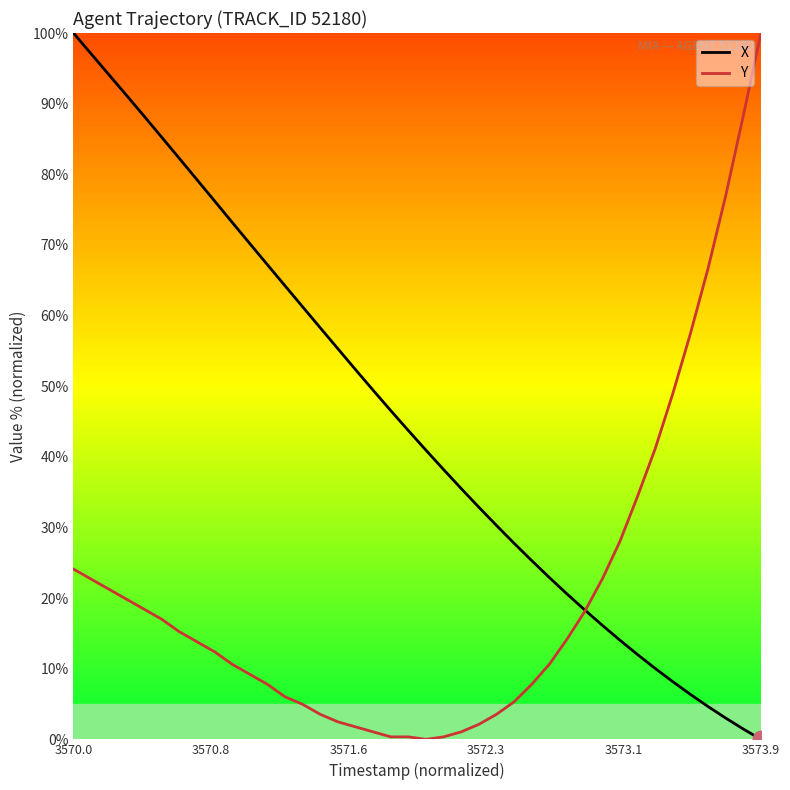

Which series has the largest total across all categories?

X